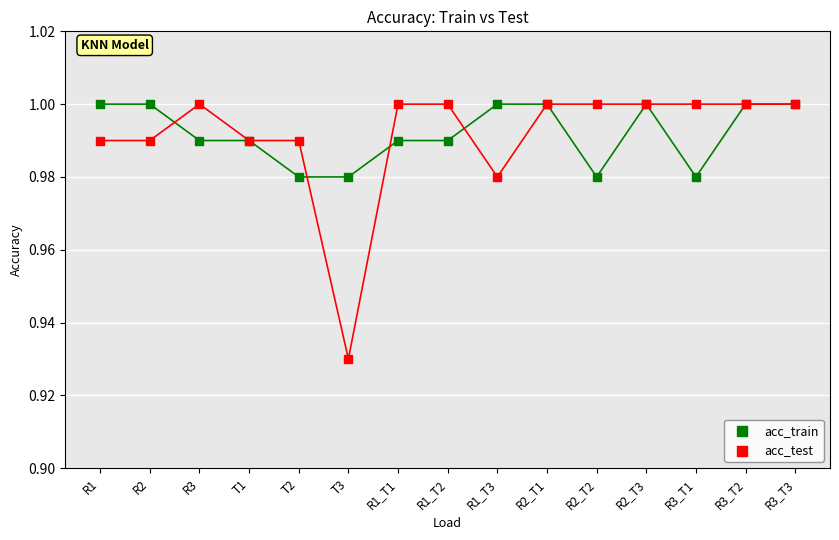

Which series has the widest spread of Y values?

acc_test